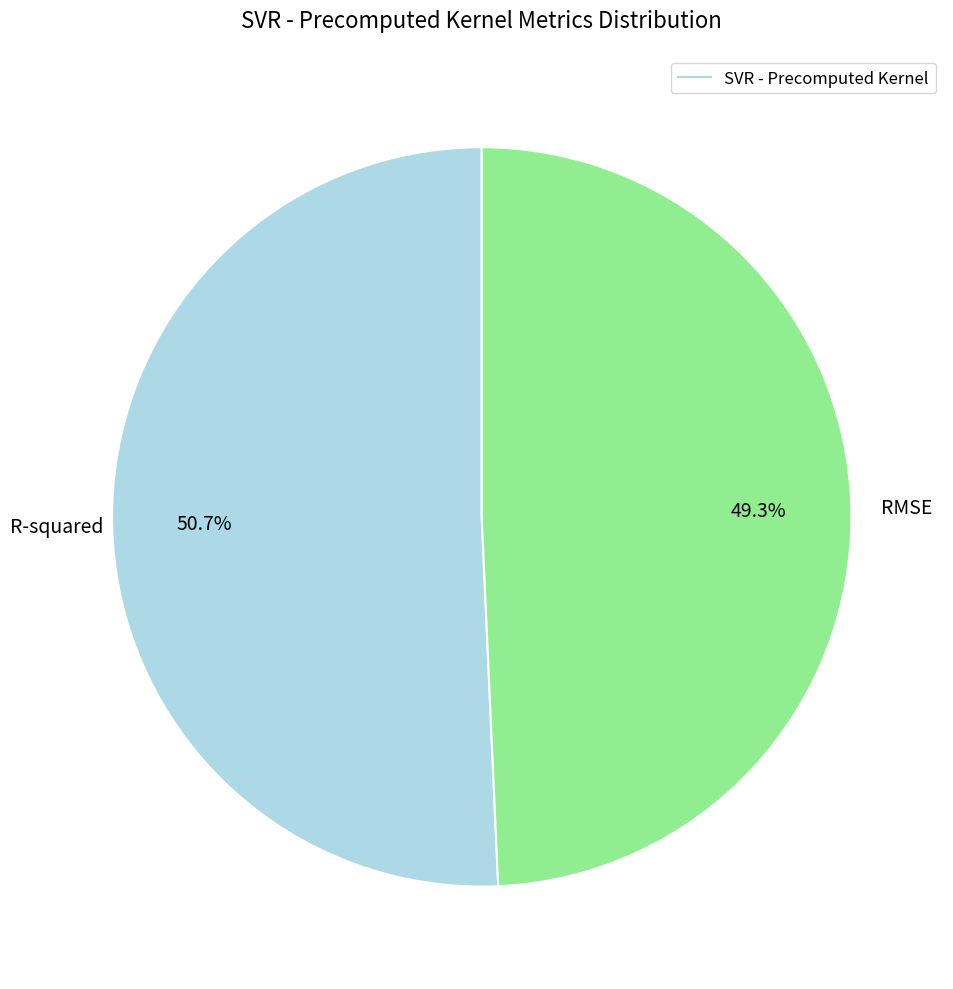

Does any single category account for the majority?

Yes